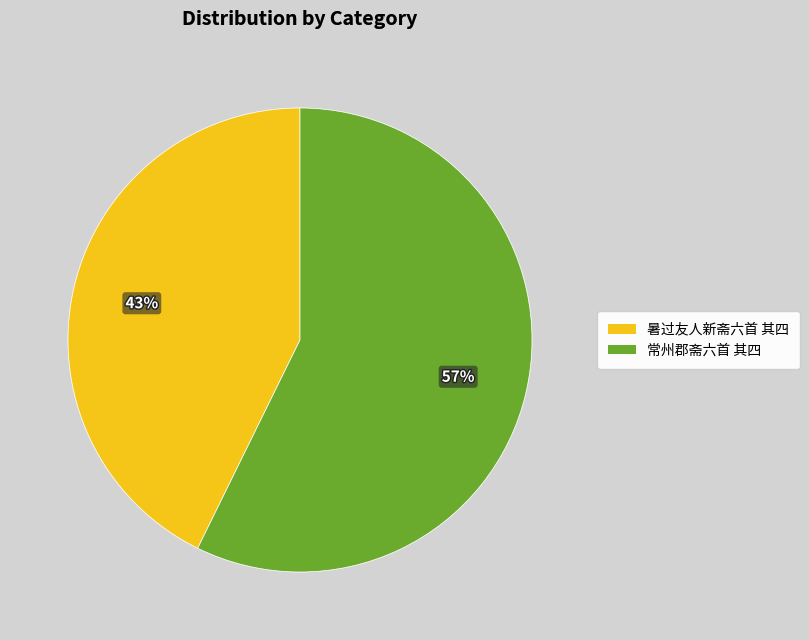

What is the smallest slice in the pie chart?

暑过友人新斋六首 其四